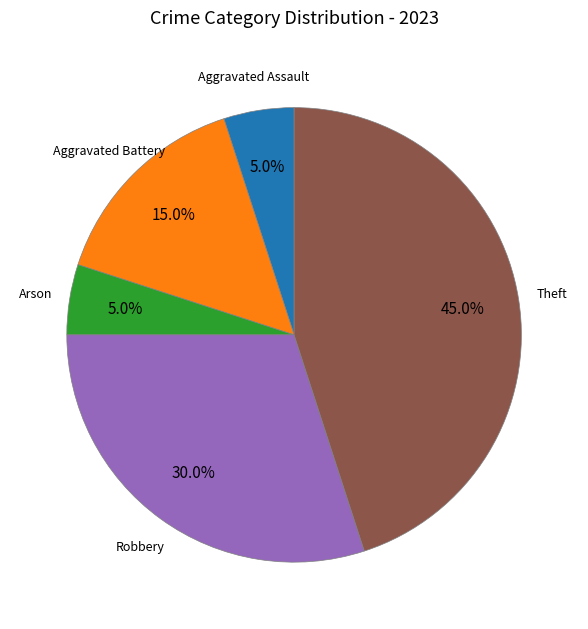

How many segments does this pie chart have?

5